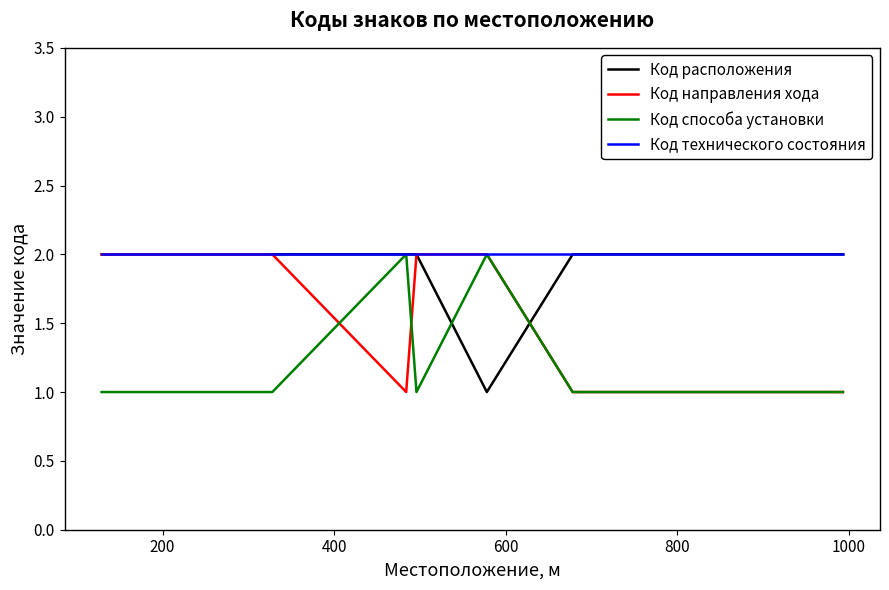

Which series has the widest spread of values?

Код расположения